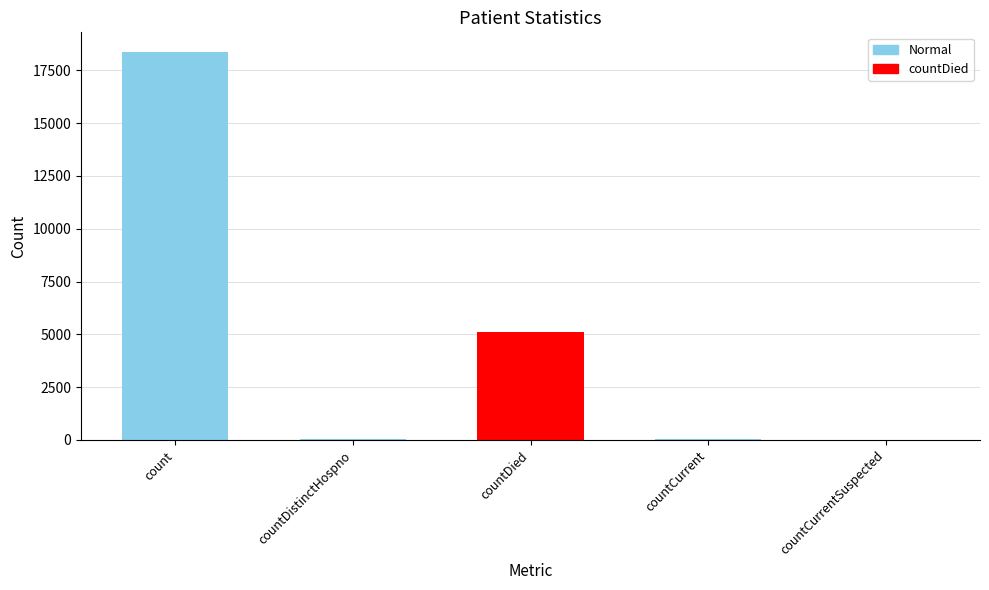

What is the sum of all values?

23528